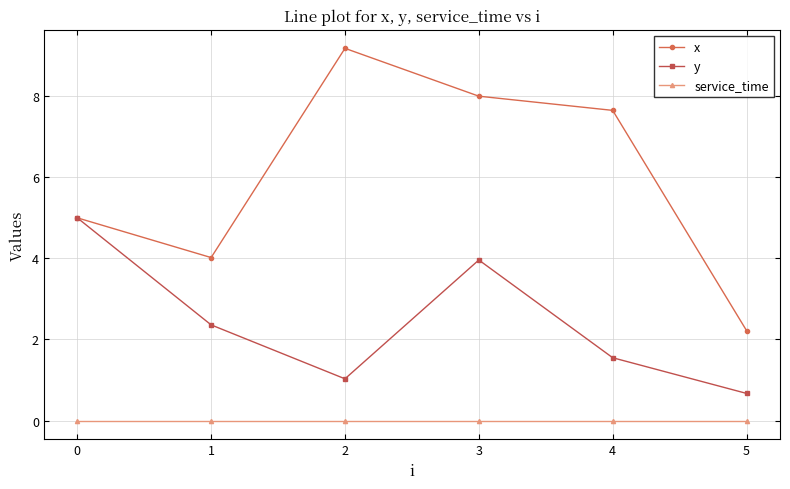

True or false: service_time has more than 2 interior local peaks.

False